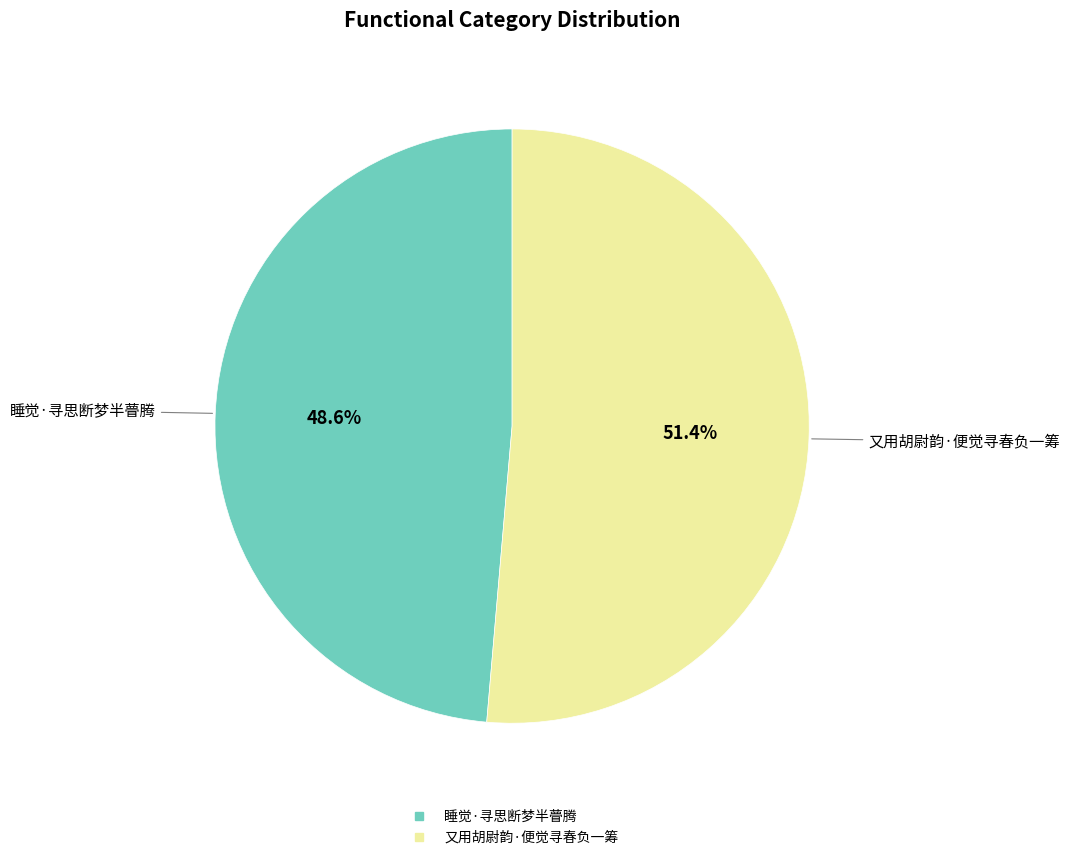

Which has a higher value, 睡觉·寻思断梦半瞢腾 or 又用胡尉韵·便觉寻春负一筹?

又用胡尉韵·便觉寻春负一筹